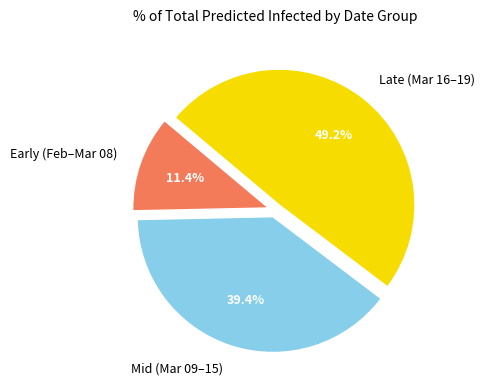

What portion of the pie excludes Early (Feb–Mar 08)?

88.6%